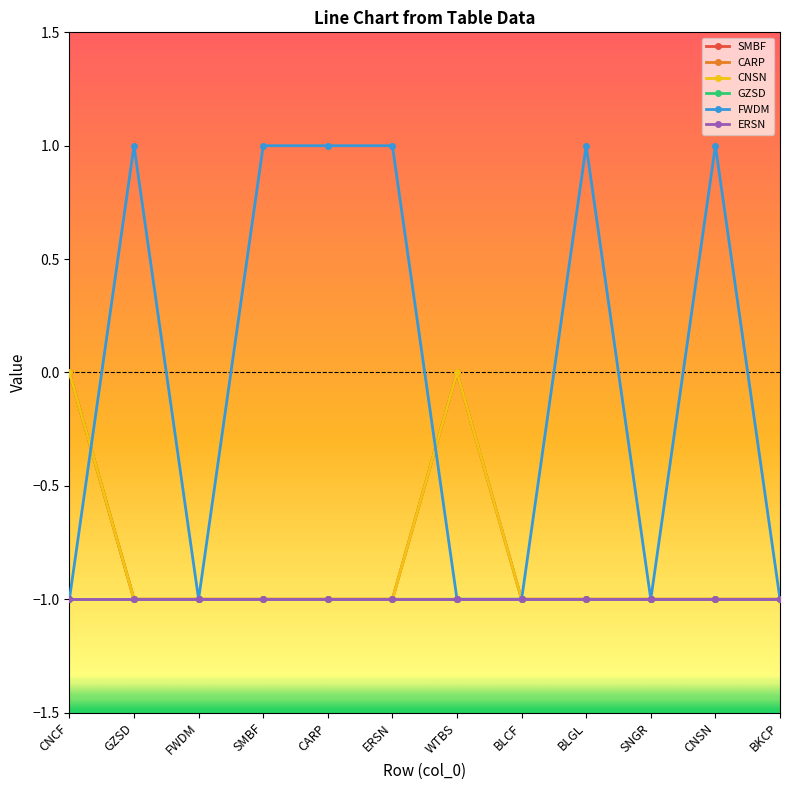

Does the chart have visible grid lines?

No